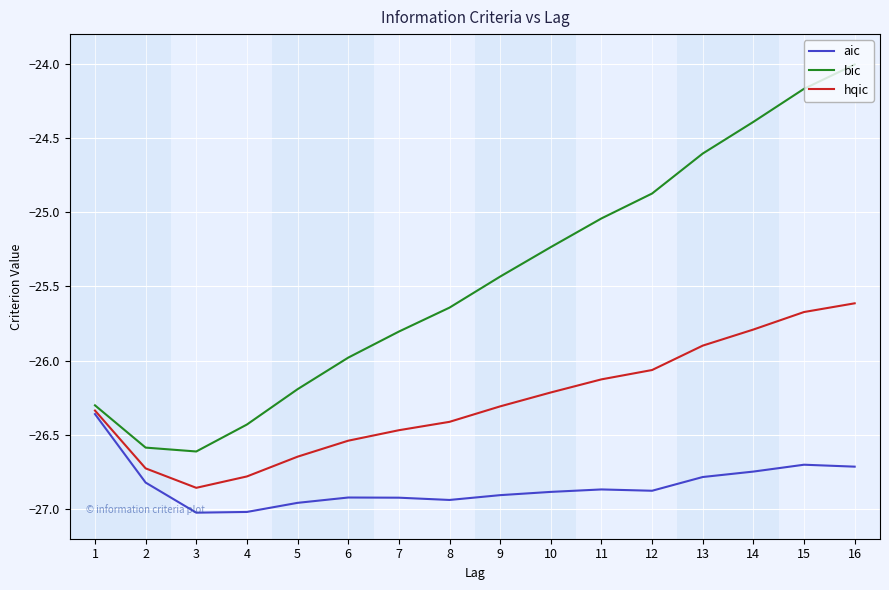

Does the chart have visible grid lines?

Yes